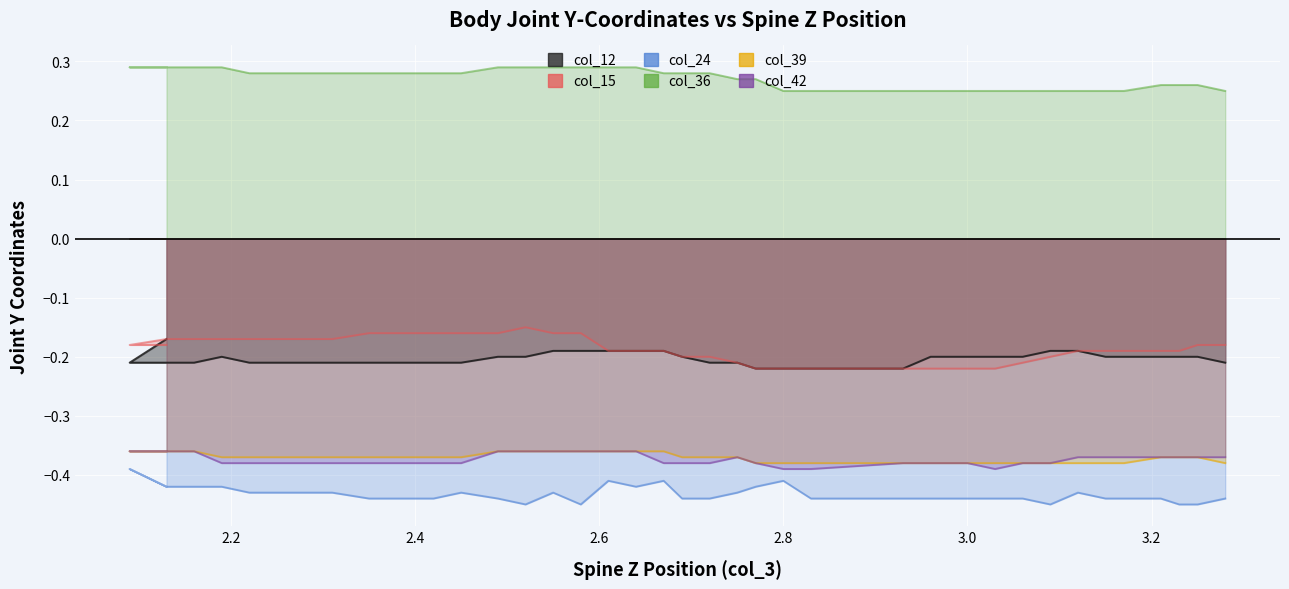

Which series has the largest total across all categories?

col_36